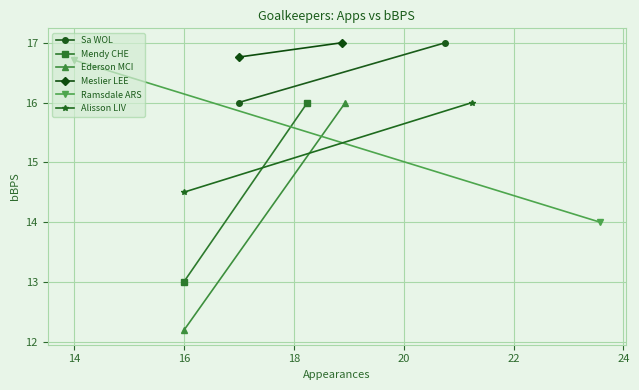

Reading right to left, what are all the values shown in this chart?

Sa WOL: 17.0	16.0
Mendy CHE: 16.0	13.0
Ederson MCI: 16.0	12.2
Meslier LEE: 17.0	16.8
Ramsdale ARS: 14.0	16.7
Alisson LIV: 16.0	14.5